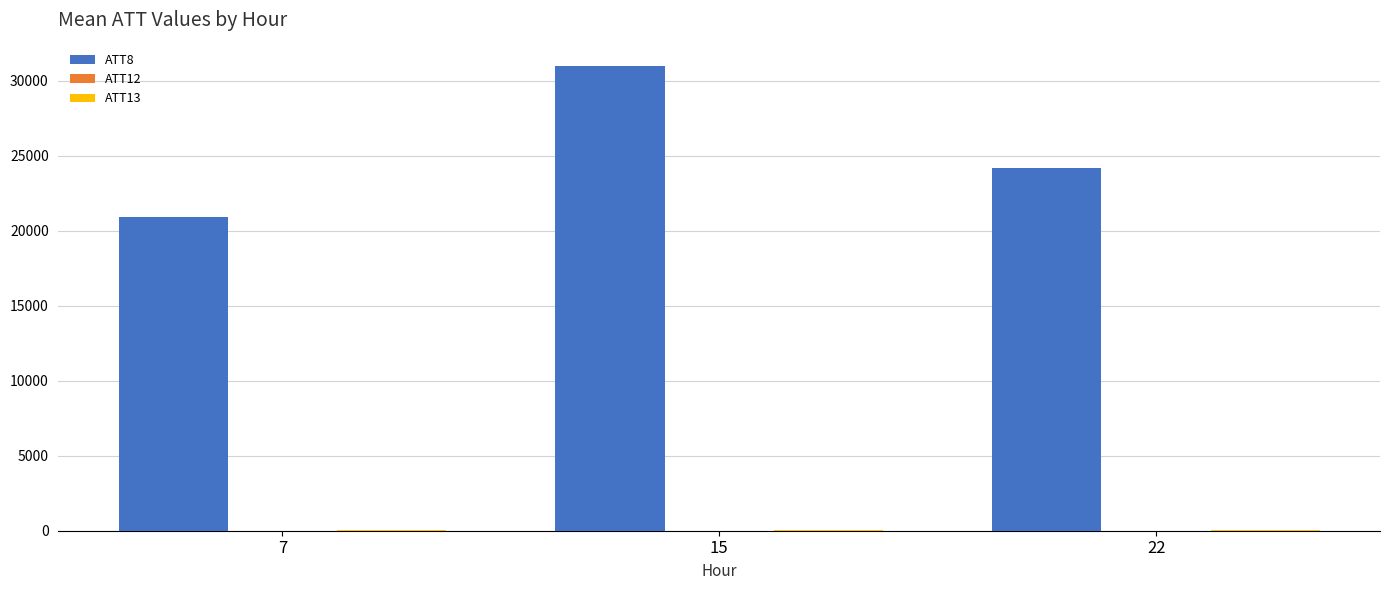

At which category is the sum across all series the highest?

15